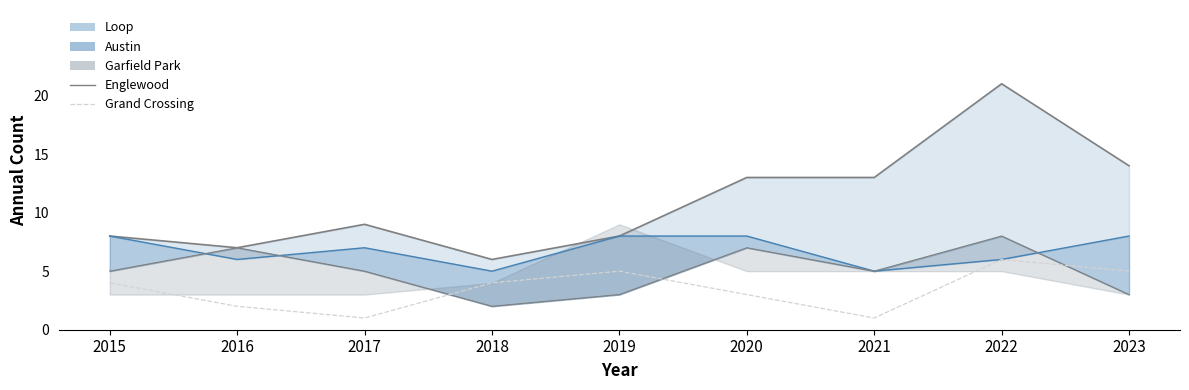

How many times do Grand Crossing and Englewood cross each other?

3